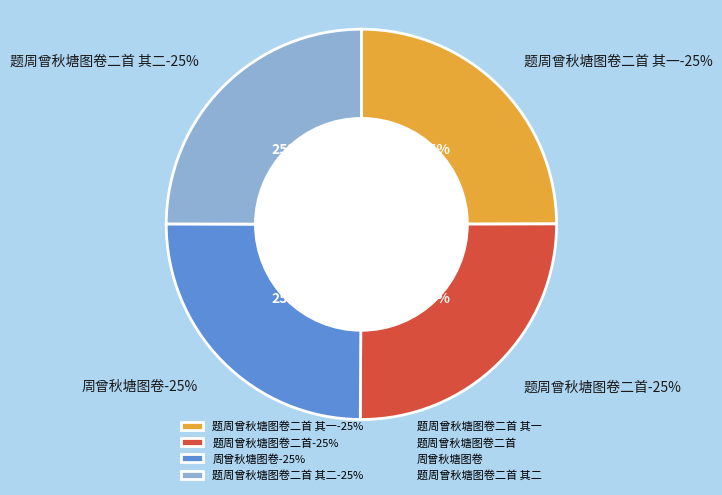

Which slice is the largest?

题周曾秋塘图卷二首